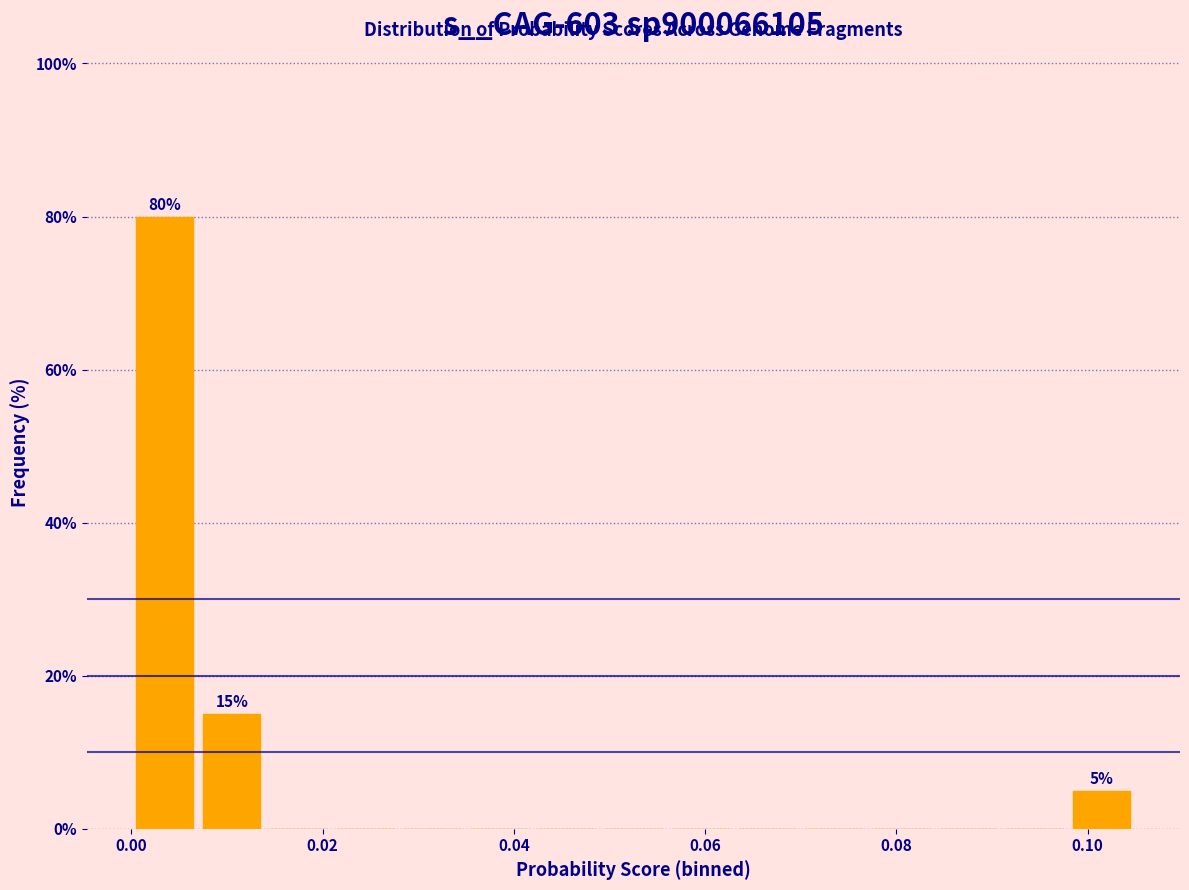

Around what value on the x-axis is the tallest bar? Give the approximate position of its centre, as read against the axis.

0.004